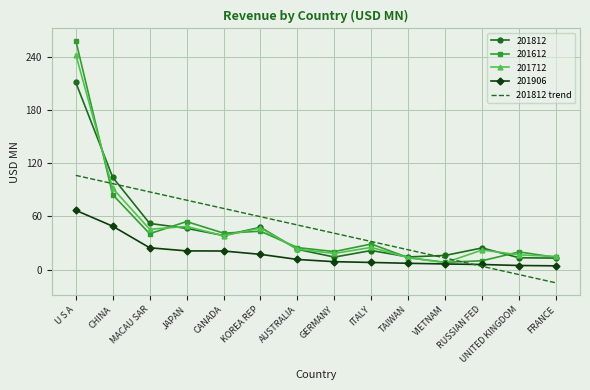

List the series in order of their peak value, lowest first.

201906, 201812 trend, 201812, 201712, 201612